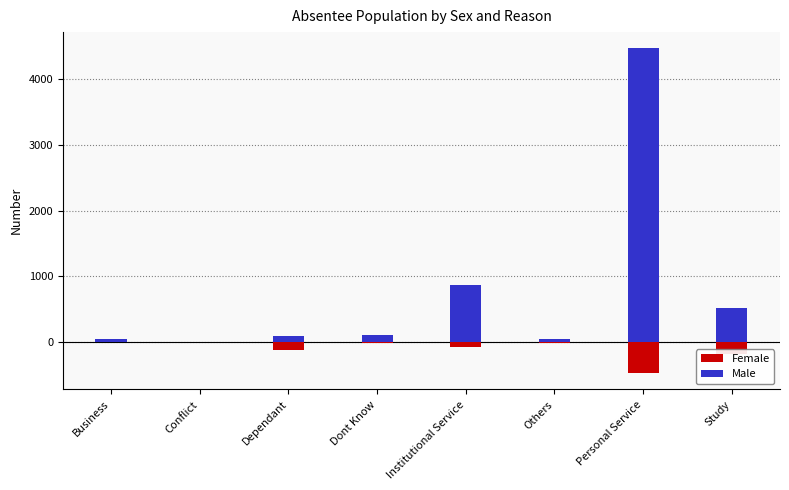

What is the minimum value shown in the chart?

-474